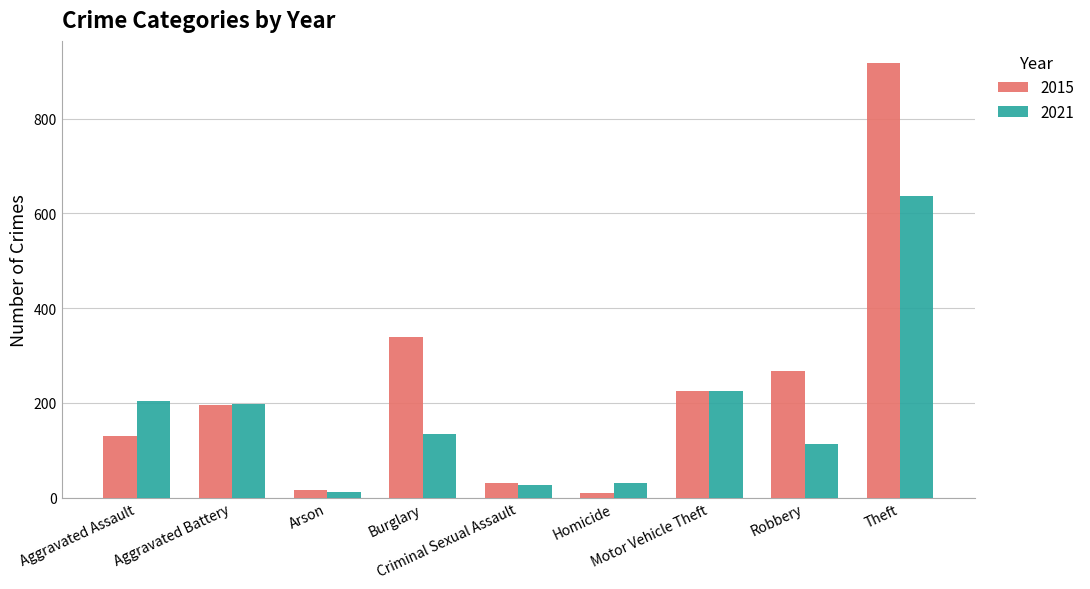

How many bars are there in each group?

2